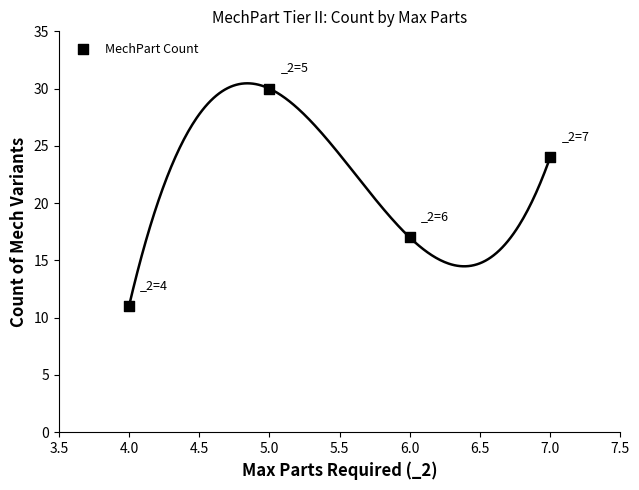

What is the range of Y values (max minus min)?

19